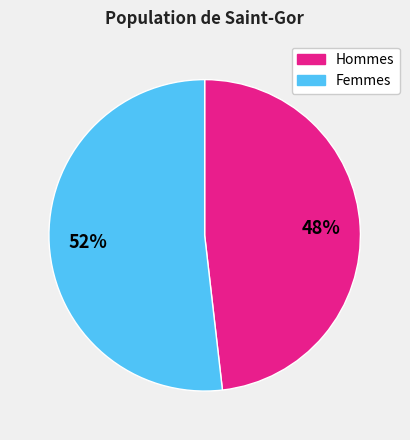

To the nearest percent, what is the difference between the largest and smallest slice percentages?

4%